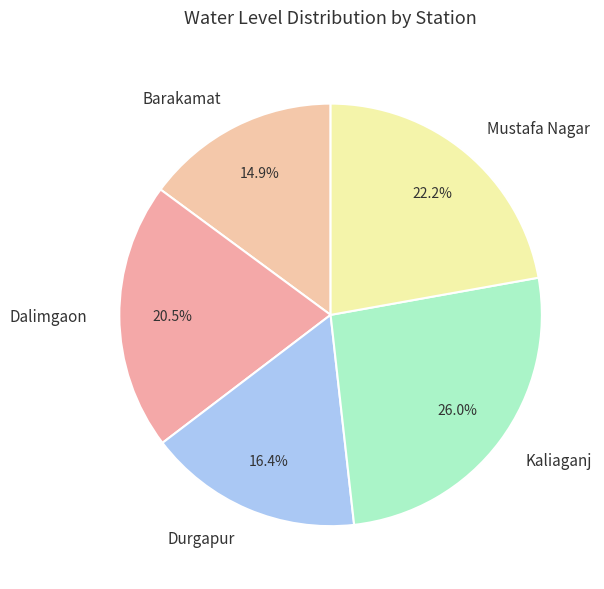

To the nearest percent, what is the difference between the largest and smallest slice percentages?

11%